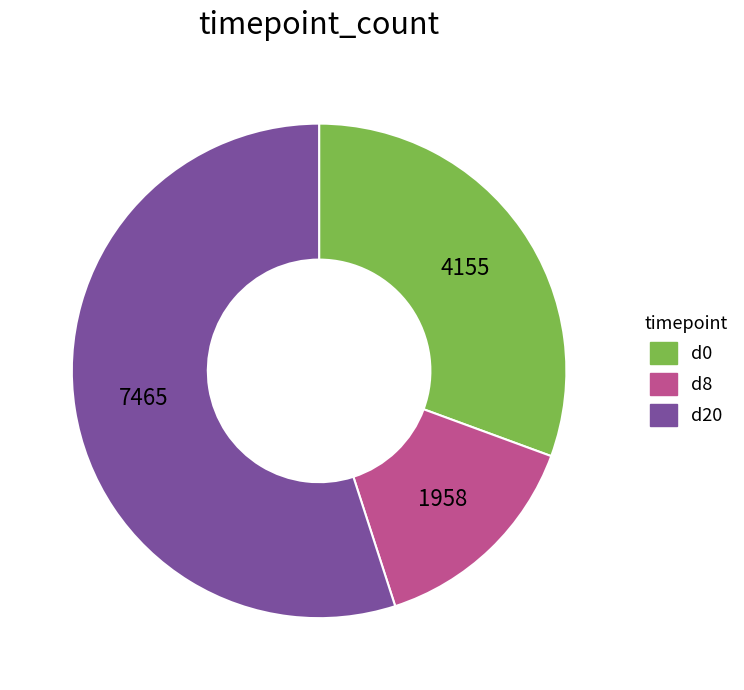

Approximately how many times larger is the value at d8 compared to d20?

0.3